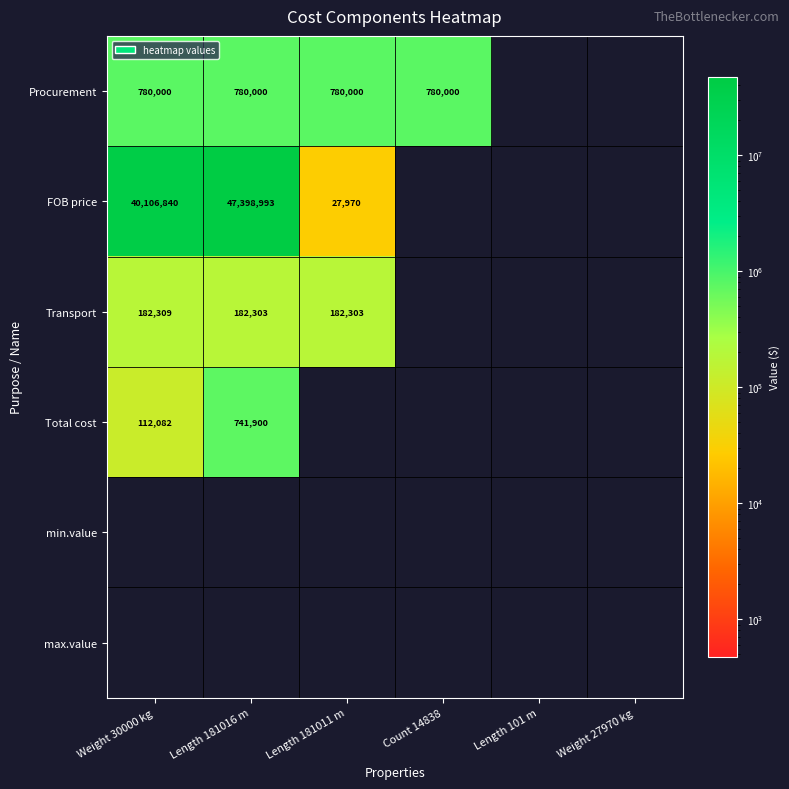

True or false: Transport has a value of 182303 at Length 181011 m.

True